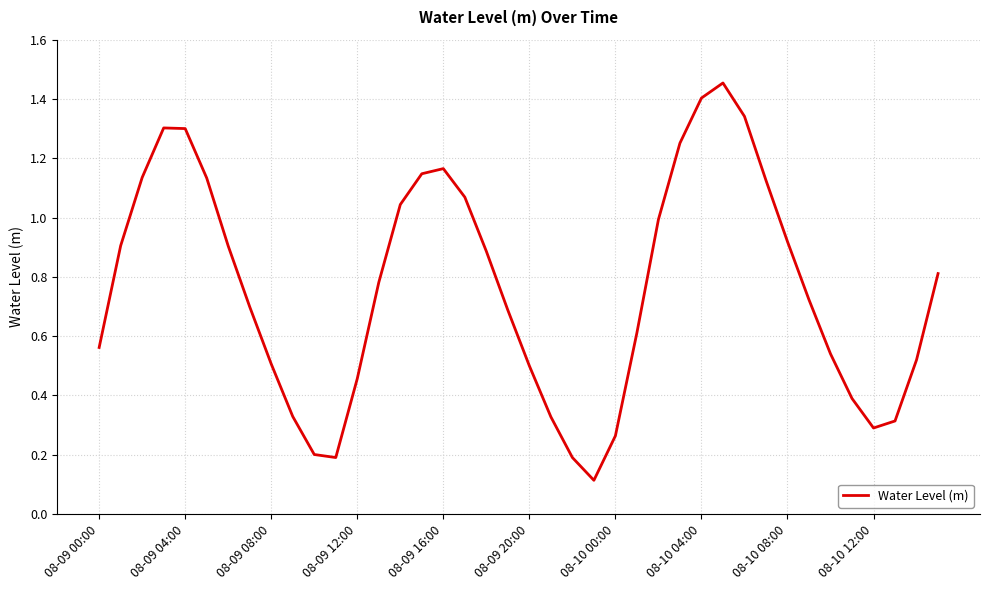

Is it true that the value at 08-09 08:00 is 0.5?

True